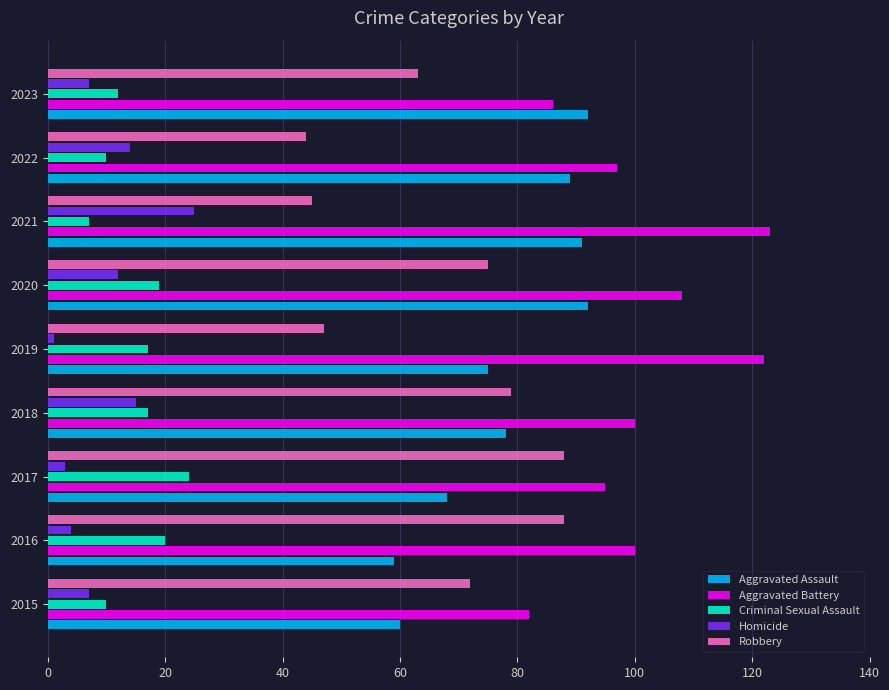

What is the difference between the maximum and second lowest values in the Aggravated Battery series?

37